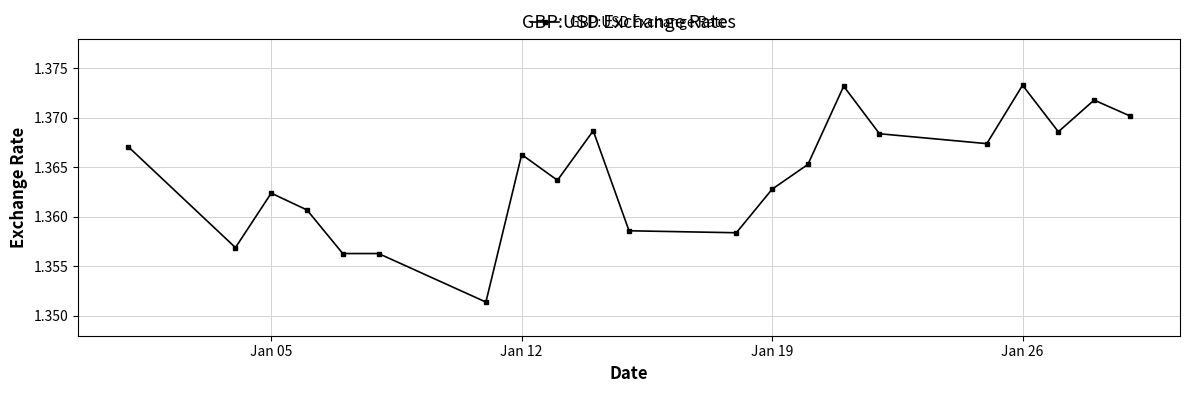

How many values are between 1 and 2?

21